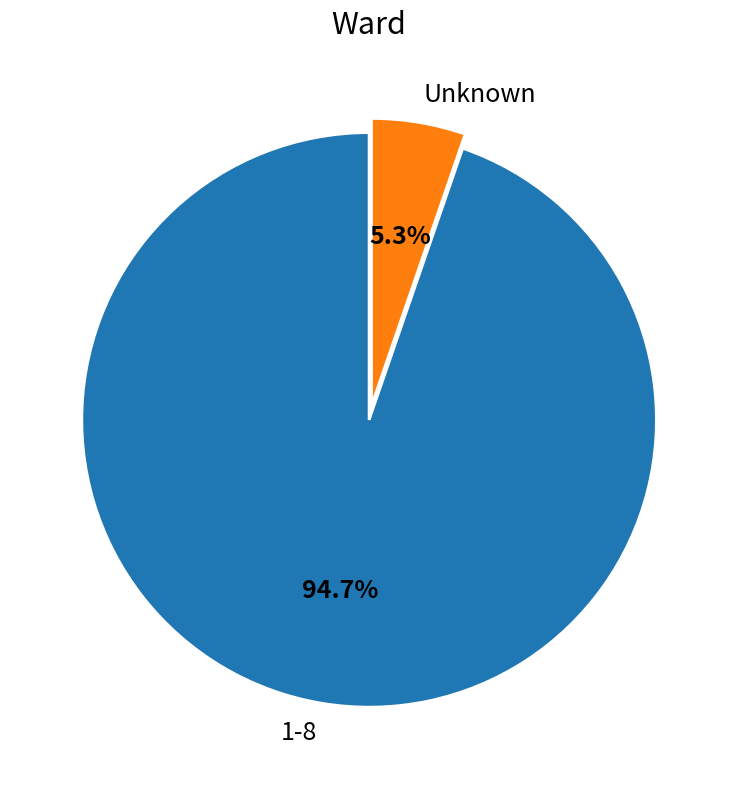

What portion of the pie excludes 1-8?

5.3%